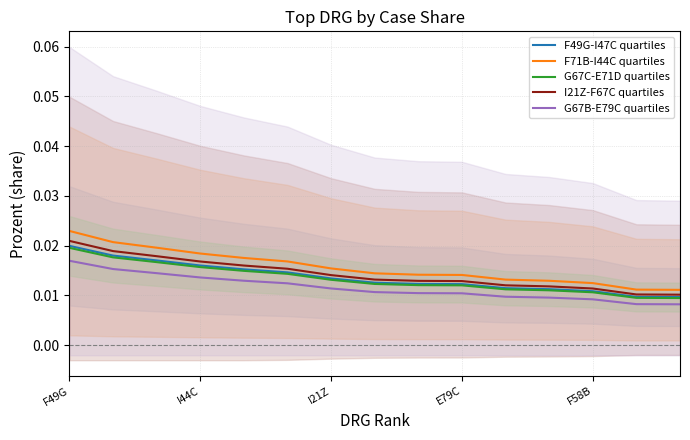

Rank the series at 10 from lowest to highest value.

G67B-E79C quartiles, G67C-E71D quartiles, F49G-I47C quartiles, I21Z-F67C quartiles, F71B-I44C quartiles